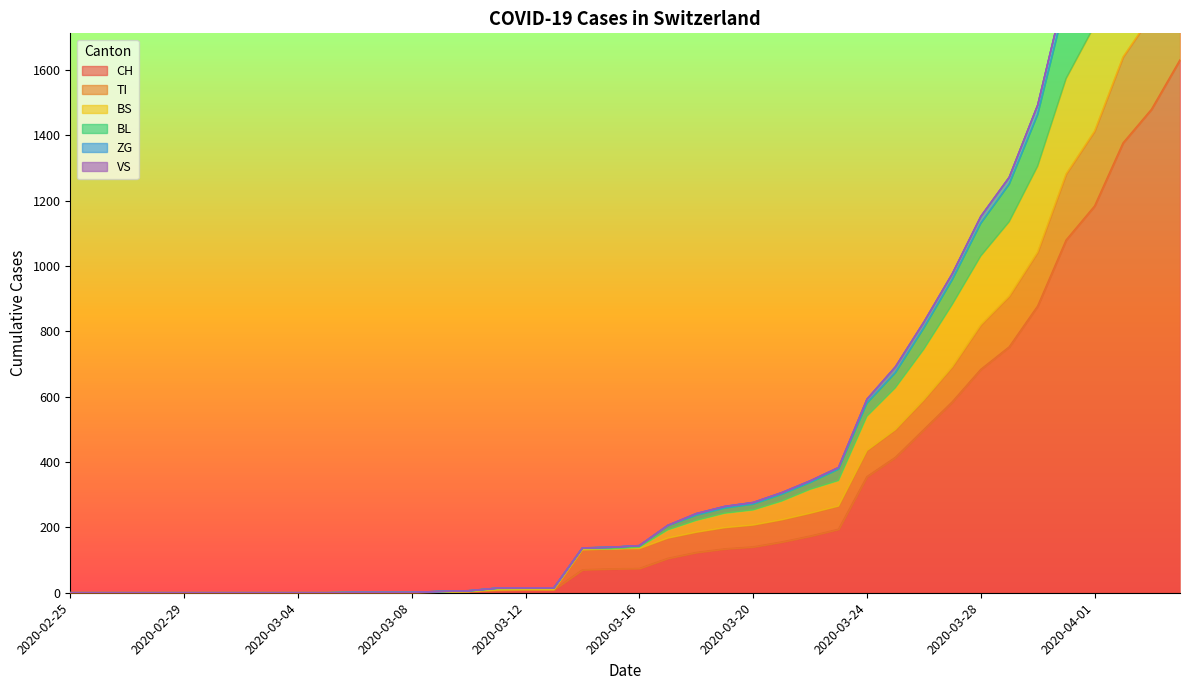

Is it true that BS equals 0 at 2020-02-25?

True